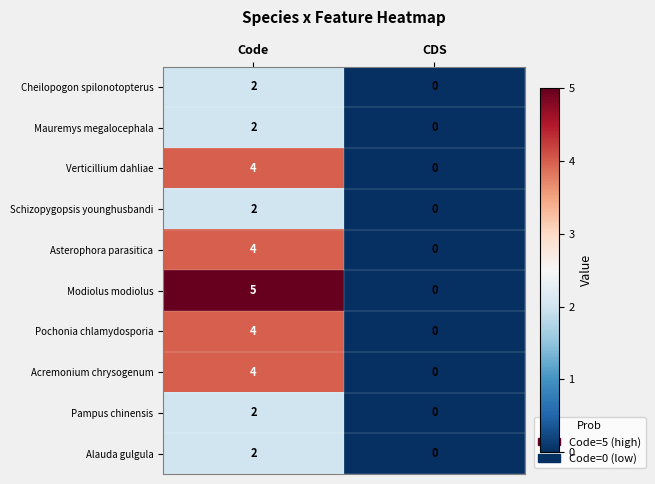

Between Code and CDS, which series saw the biggest shift?

Modiolus modiolus